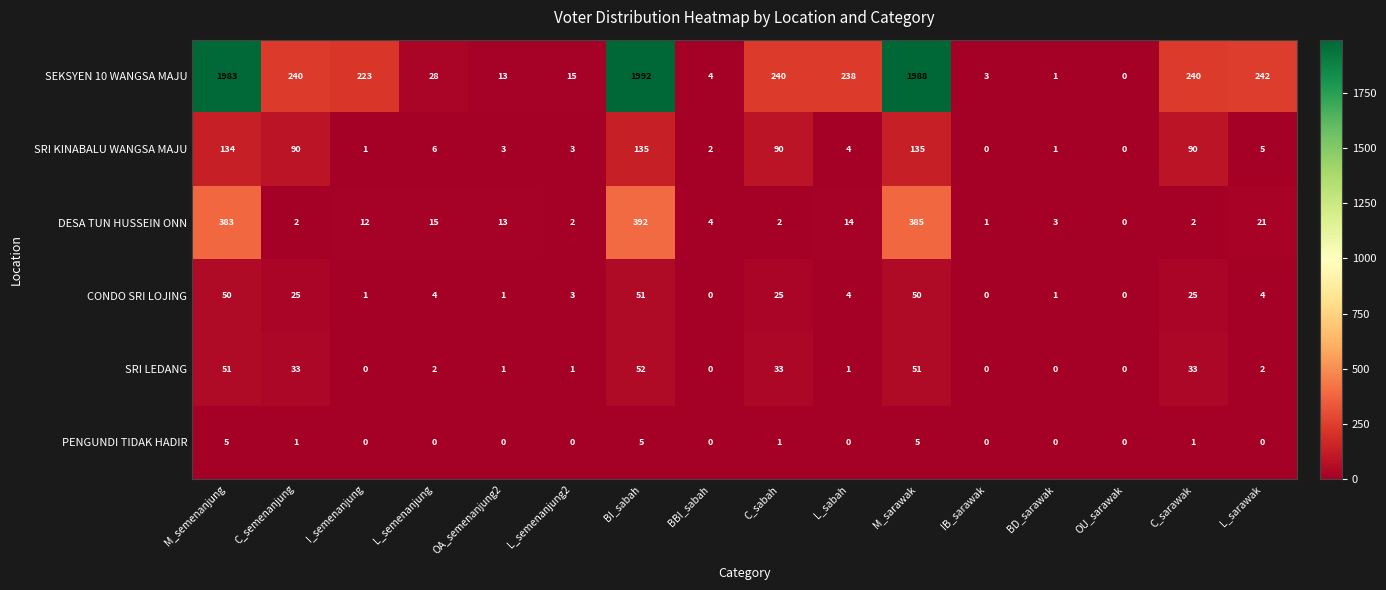

At which category does the chart reach its peak across all series?

BI_sabah